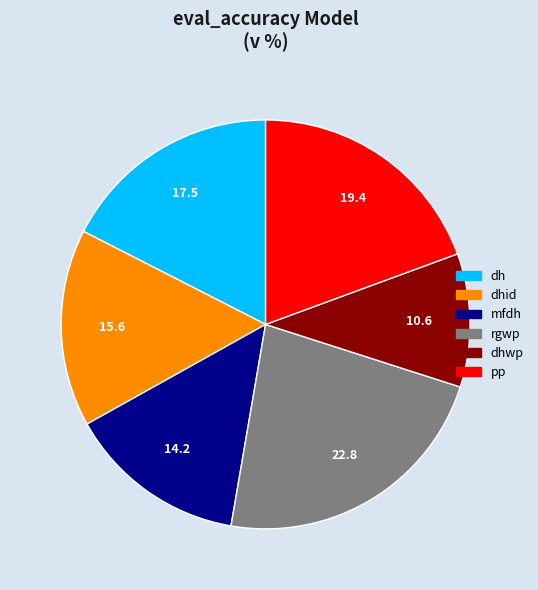

Is there any slice that represents more than half of the pie?

No